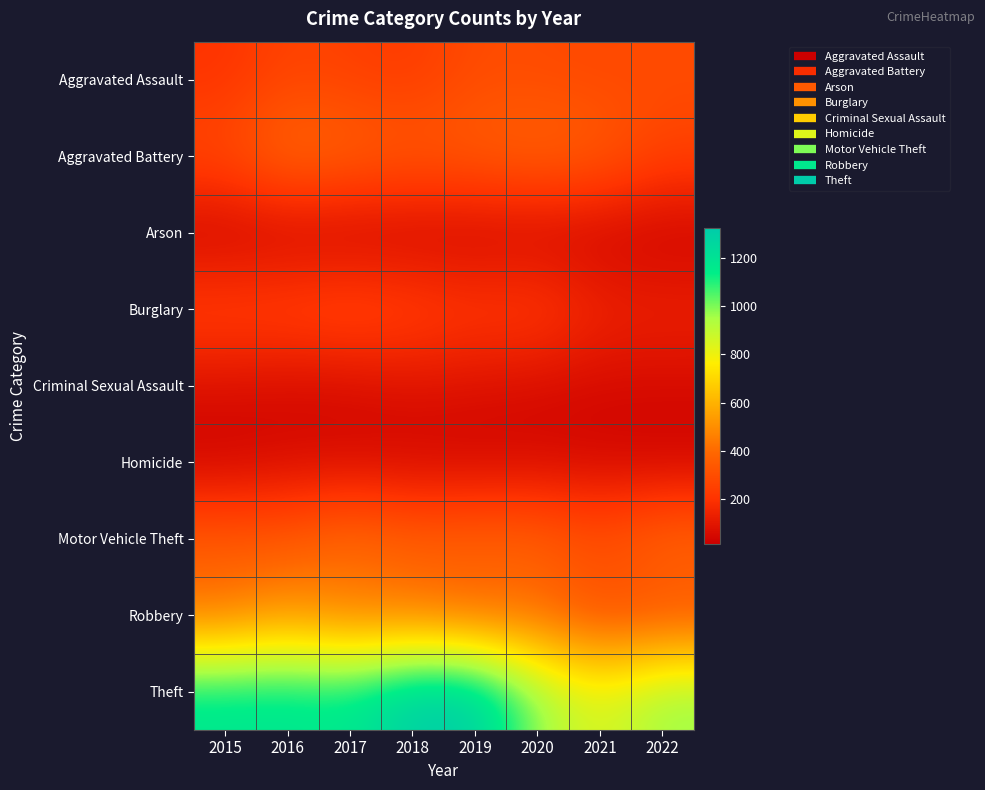

Which series has the largest total across all categories?

Theft